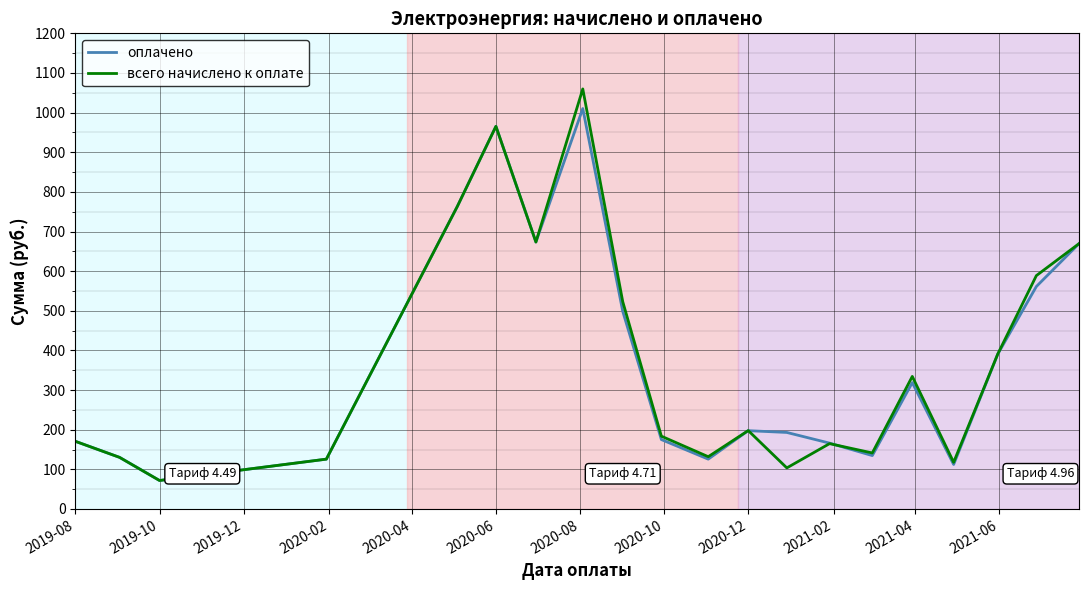

What is the minimum value shown in the chart?

71.8